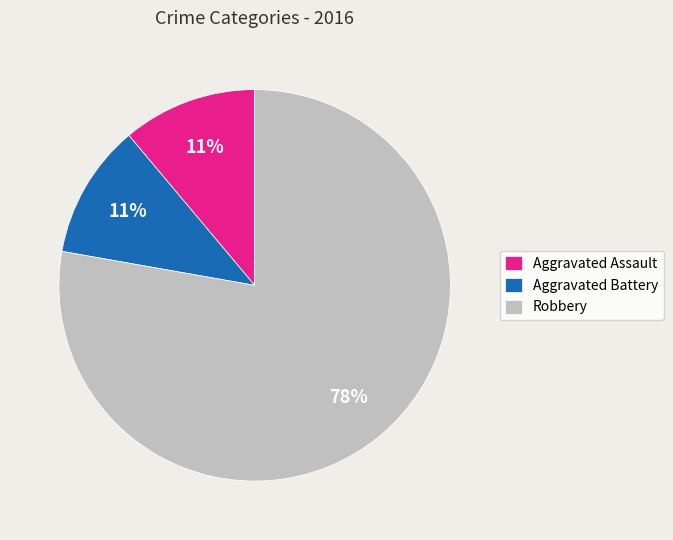

To the nearest percent, what is the difference between the largest and smallest slice percentages?

67%